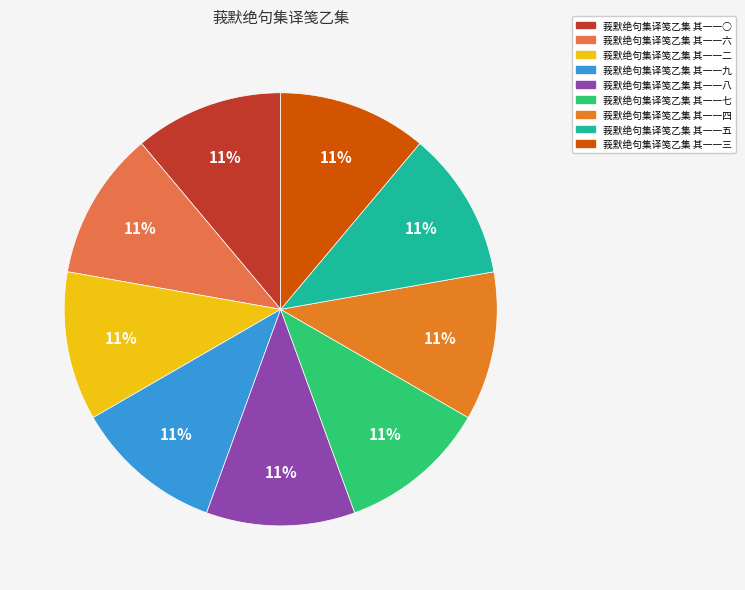

Is it true that 莪默绝句集译笺乙集 其一一七 is 20% of the pie?

False